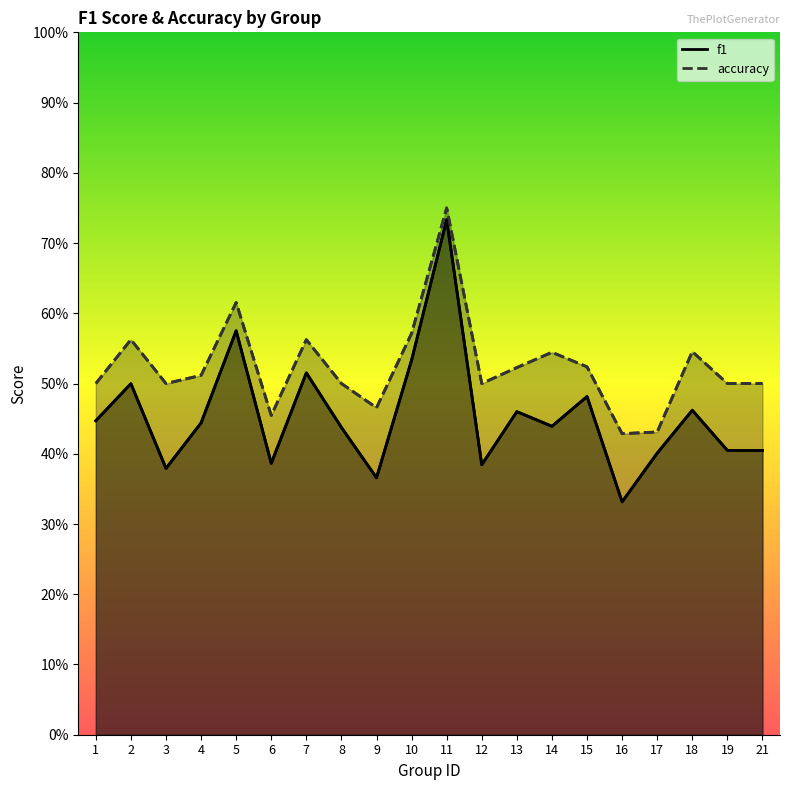

What is the total value across all series at 16?

0.8